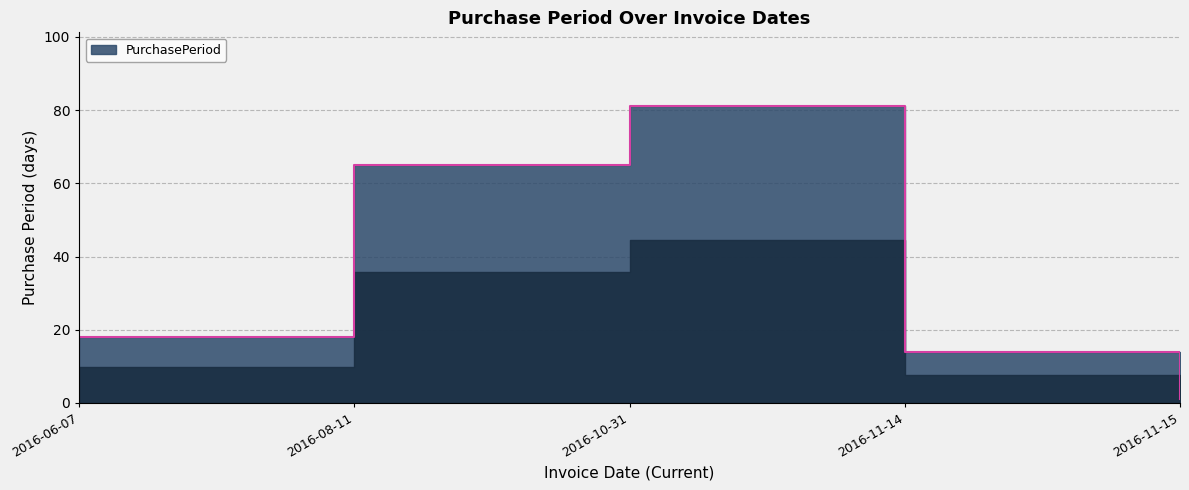

What is the change in value from 2016-11-14 to 2016-11-15?

-13